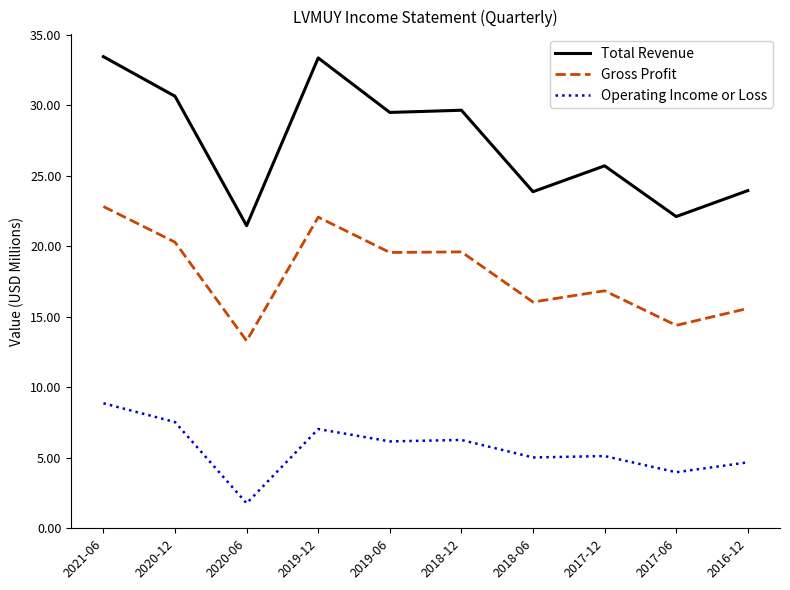

At how many categories does at least one series exceed 9?

10